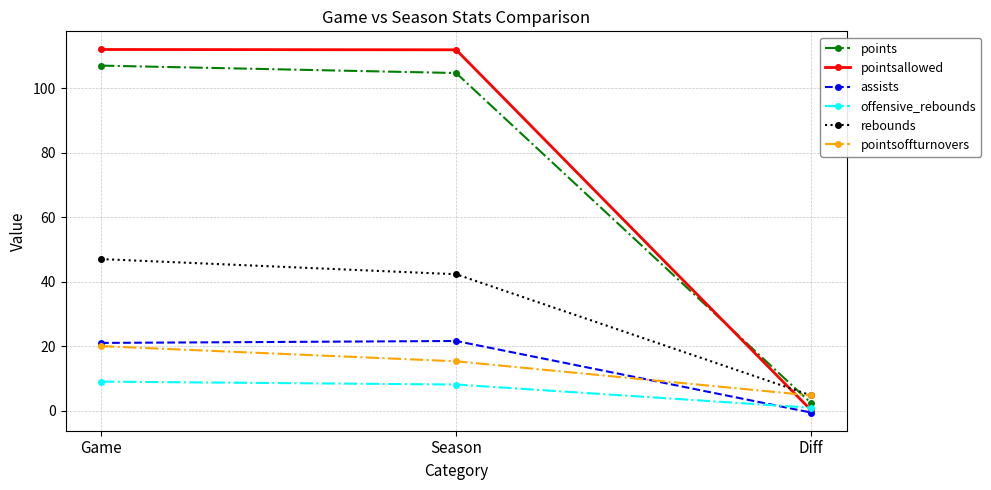

How many categories are shown in the chart?

3